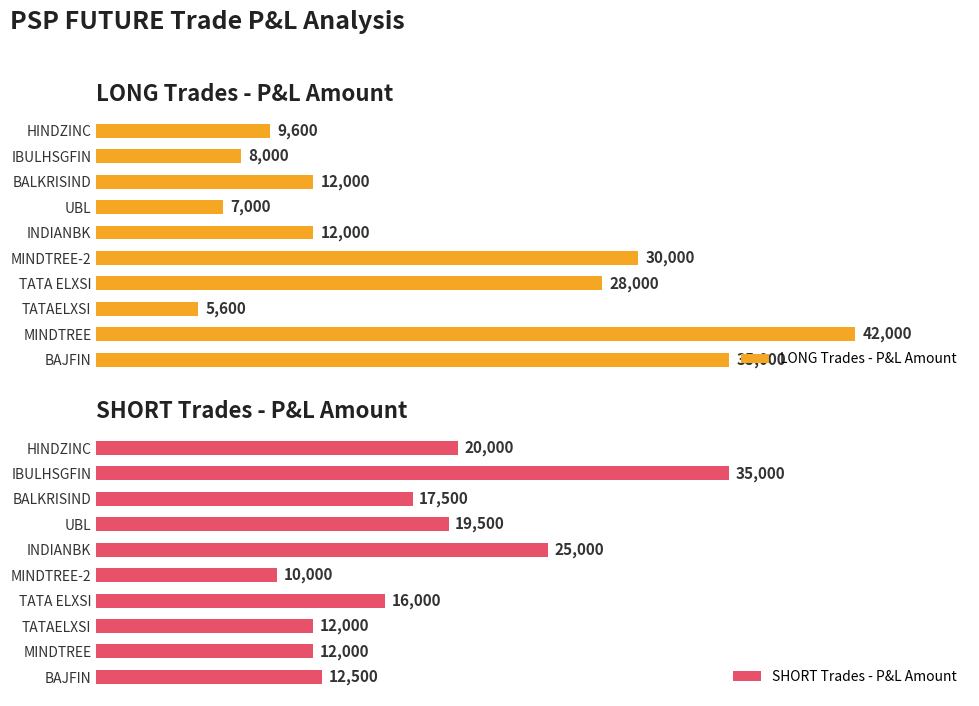

What is the greatest value displayed?

42000